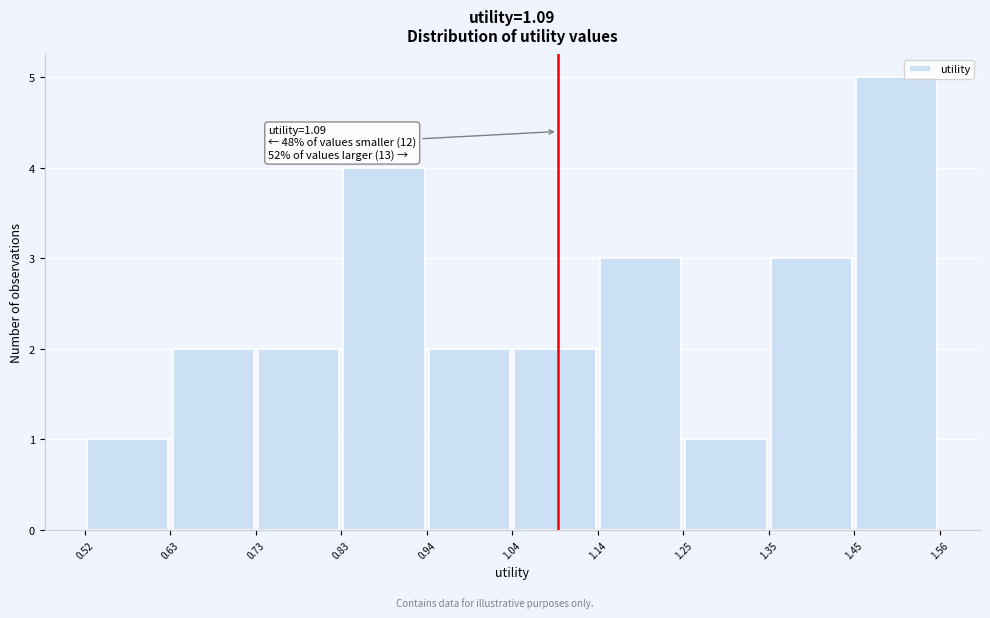

Over which range of the x-axis is the bar tallest?

1.45 to 1.56